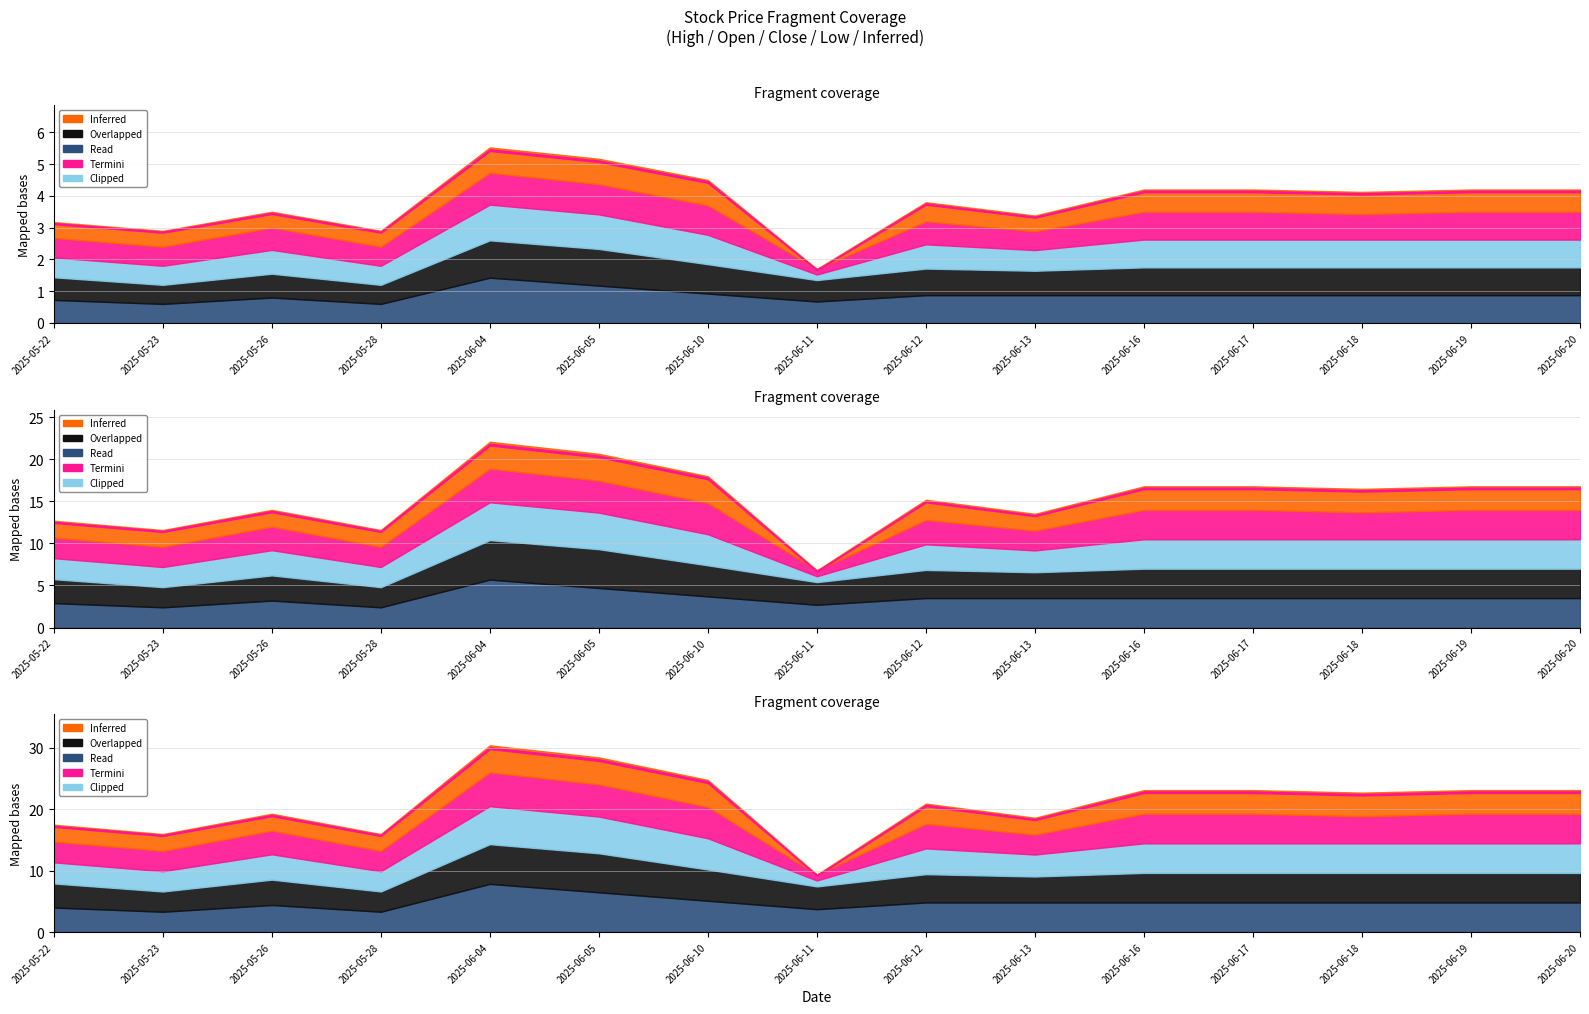

True or false: Close and Inferred cross at least once.

False